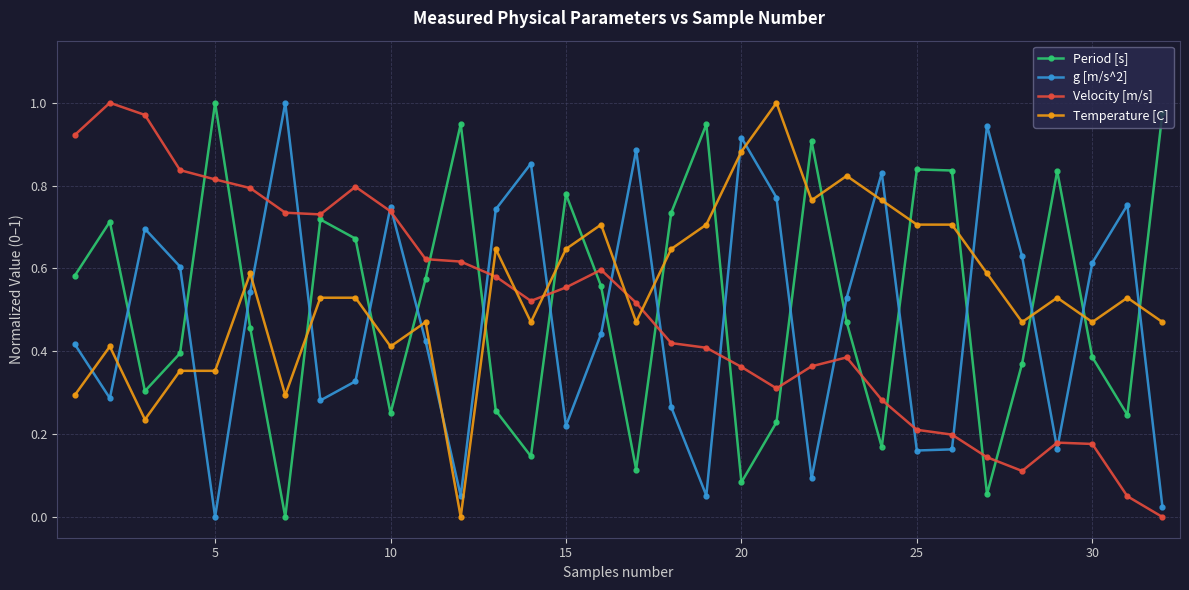

How many interior local valleys does the Period [s] series have?

9